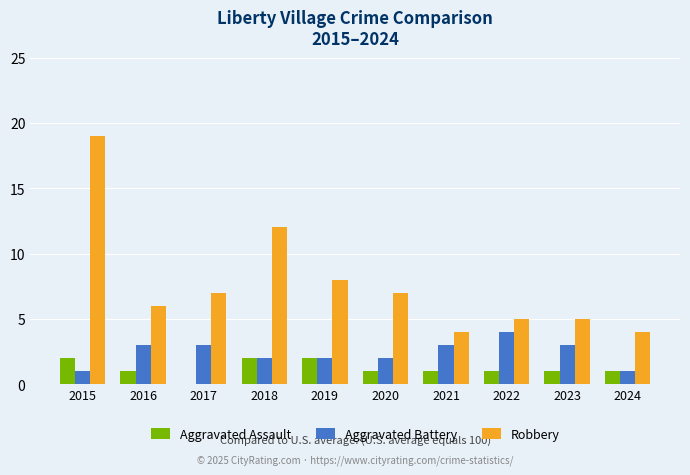

The value of Aggravated Battery at 2017 is 3. True or false?

True